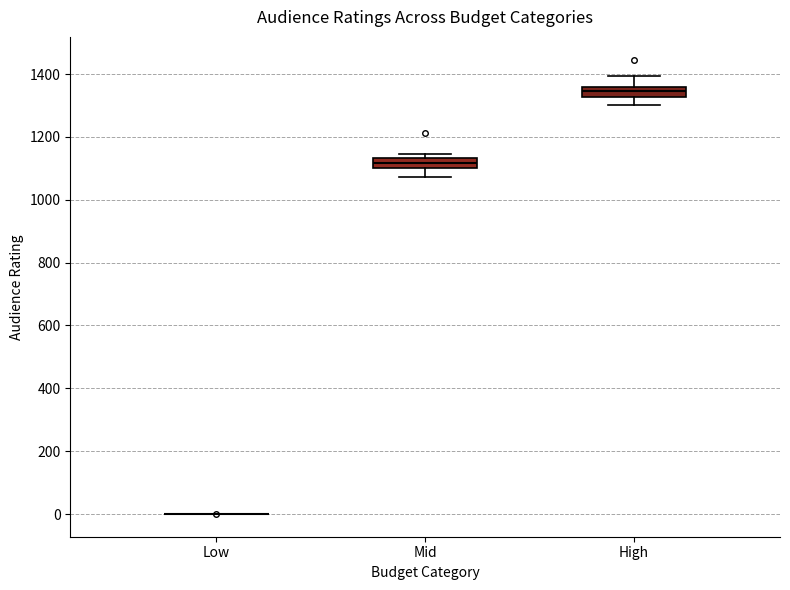

Reading left to right, transcribe this box plot: for each box, give where its median line is, the range the box spans, and where its two whiskers end, as read against the y-axis. The values are not printed on the chart, so give them approximately, as read against the axis.

Low: box collapsed to a line at 0, whiskers 0 to 0
Mid: median 1120, box 1100 to 1140, whiskers 1080 to 1140 (just above the box's upper edge)
High: median 1340, box 1320 to 1360, whiskers 1300 to 1400